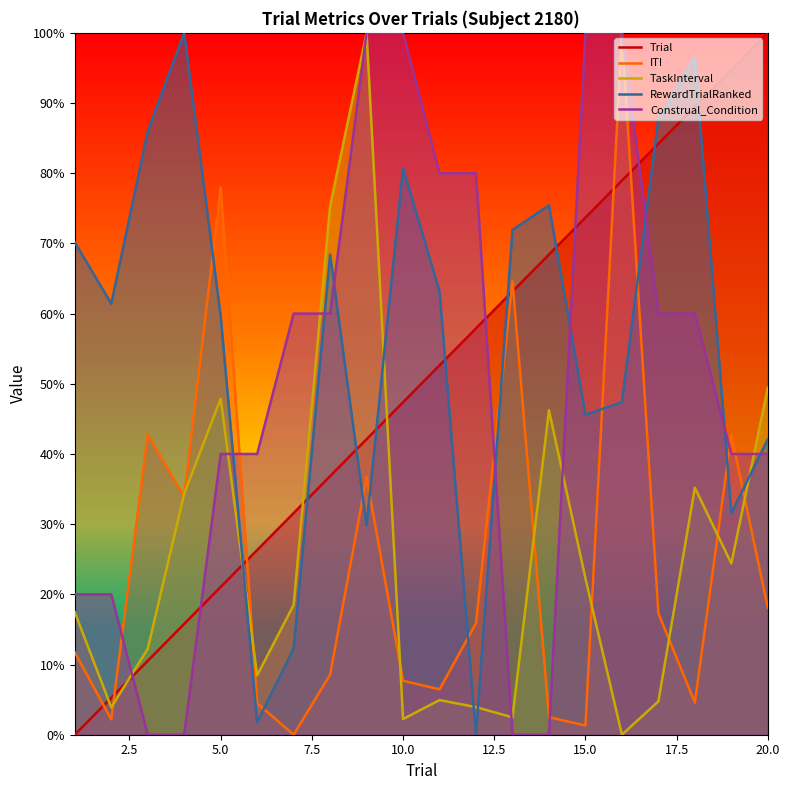

What is the total value across all series at 2.5?

0.9